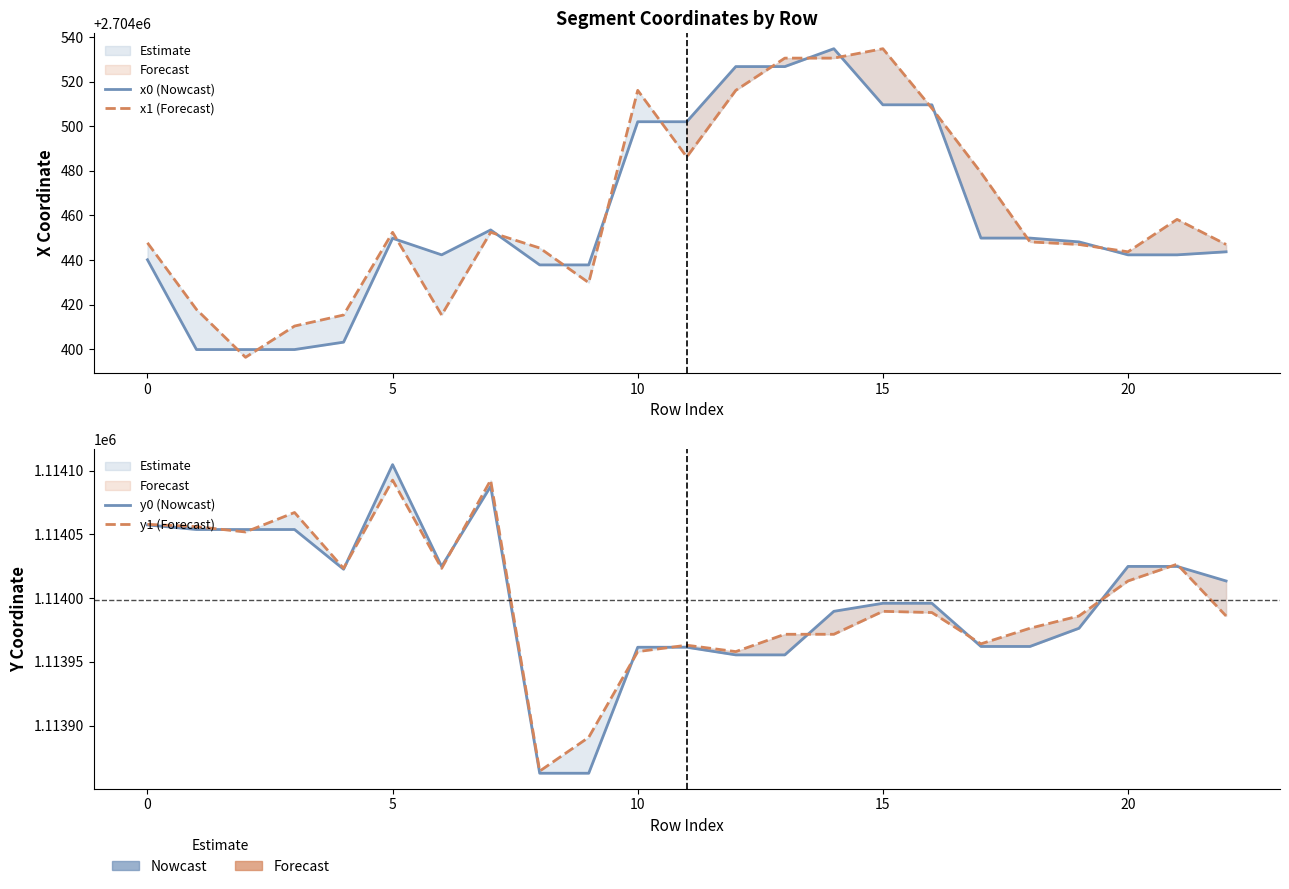

How many values in the x1 (Forecast) series are below 2704448?

11